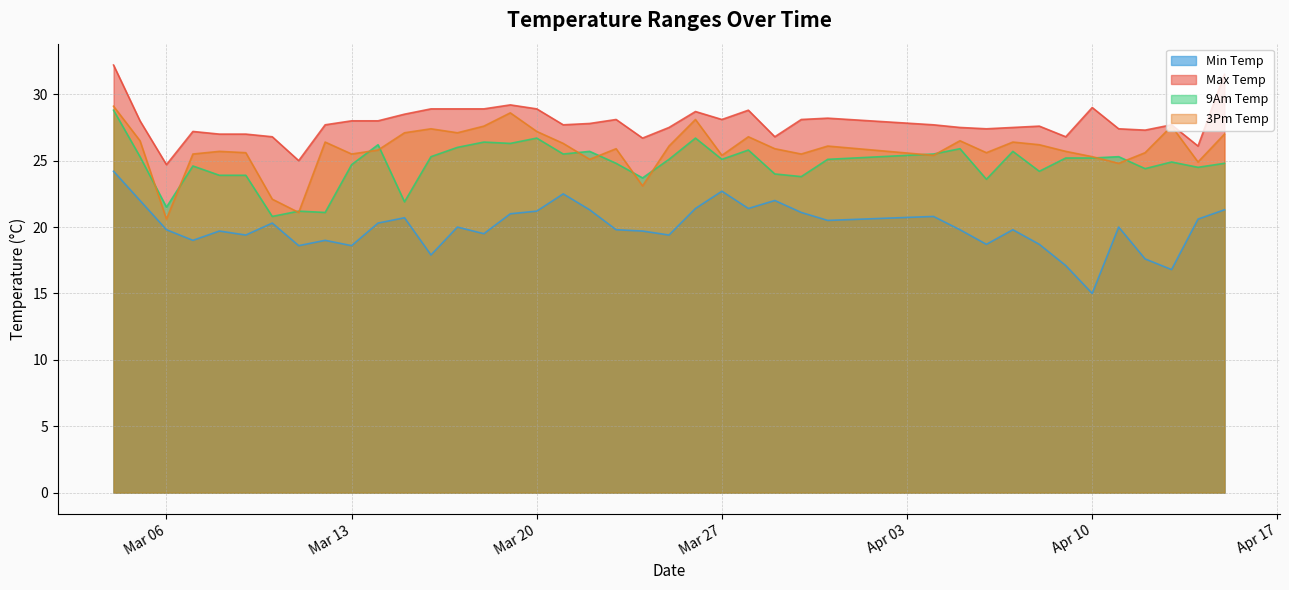

What is the average value of the 9am_temp series?

24.7